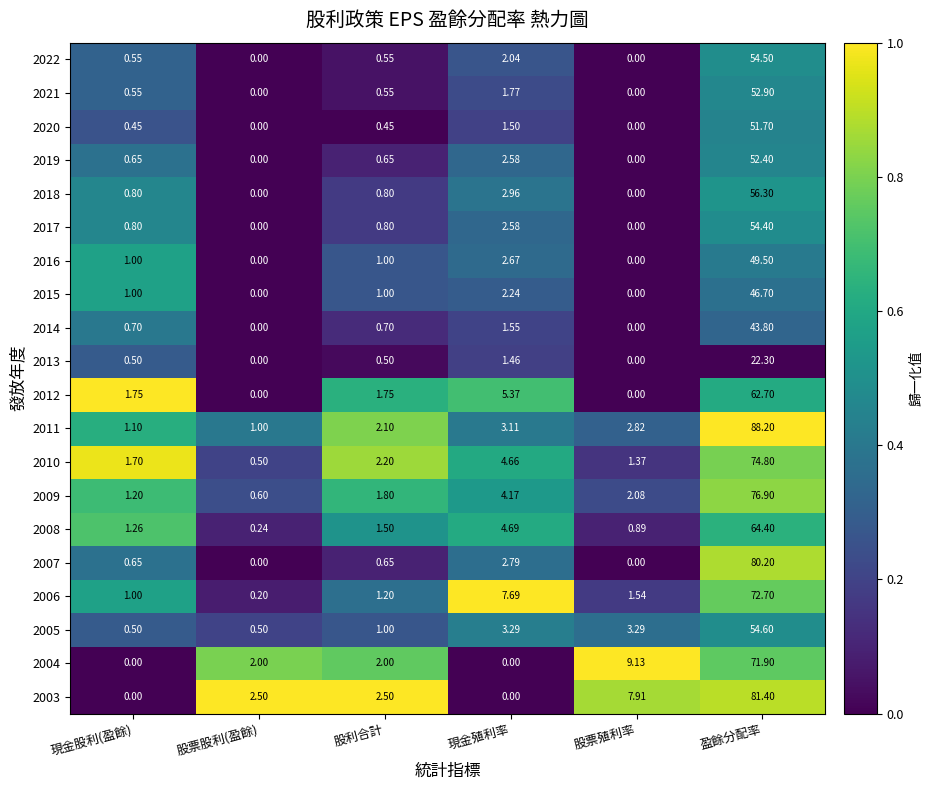

Where is 2006 nearest to the value 36?

現金殖利率